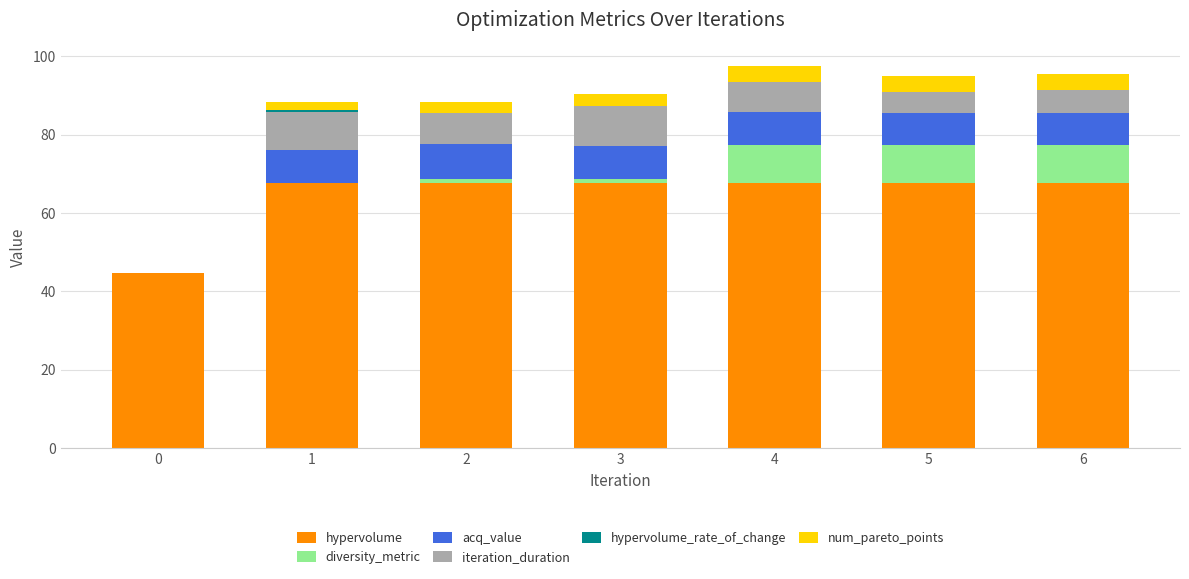

What is the highest value of the hypervolume series?

67.6